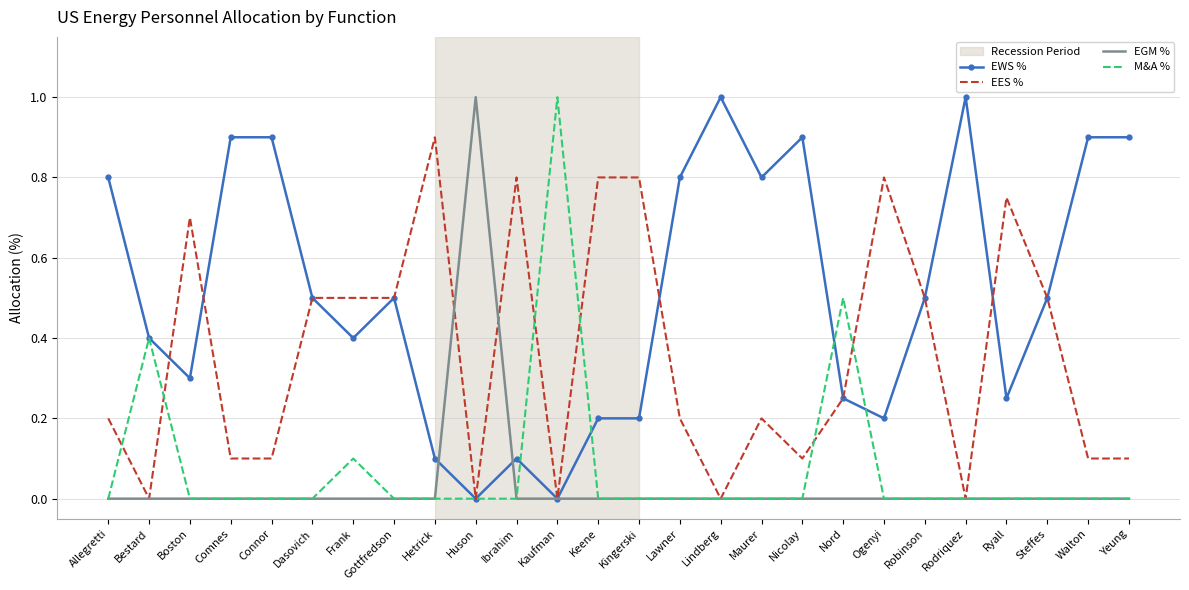

Is it true that EGM % equals 0.0 at Frank?

True